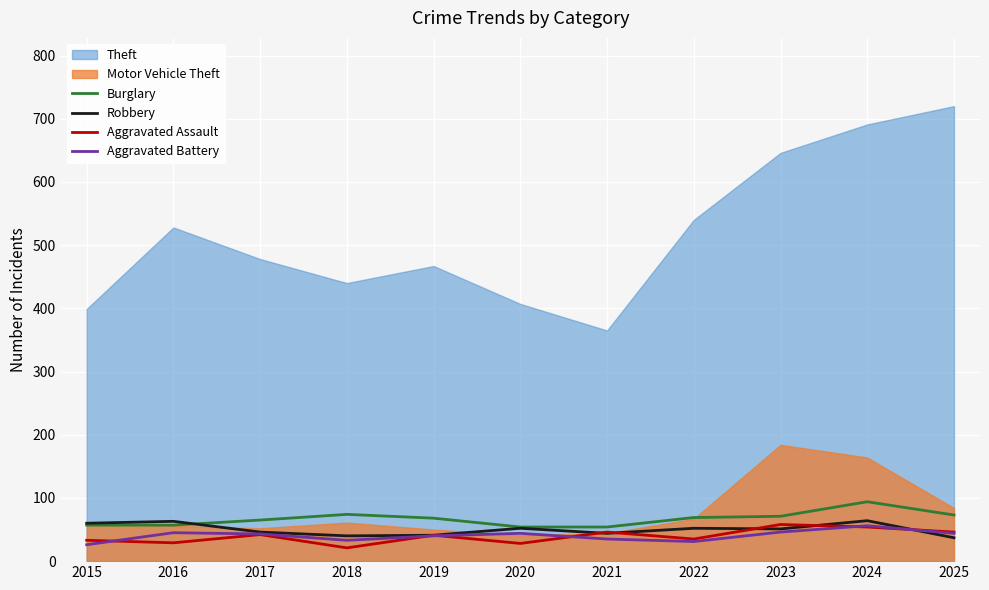

True or false: Robbery has a value of 78 at 2020.

False